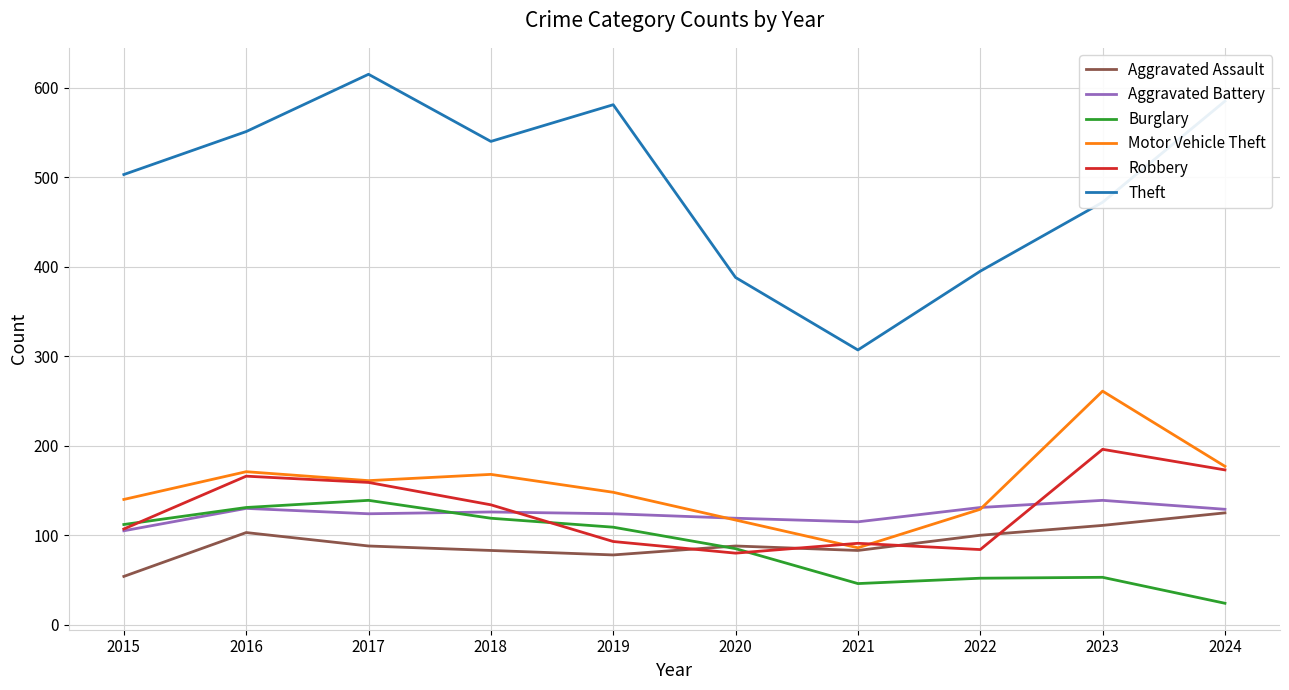

At which label is Robbery closest to 138?

2018